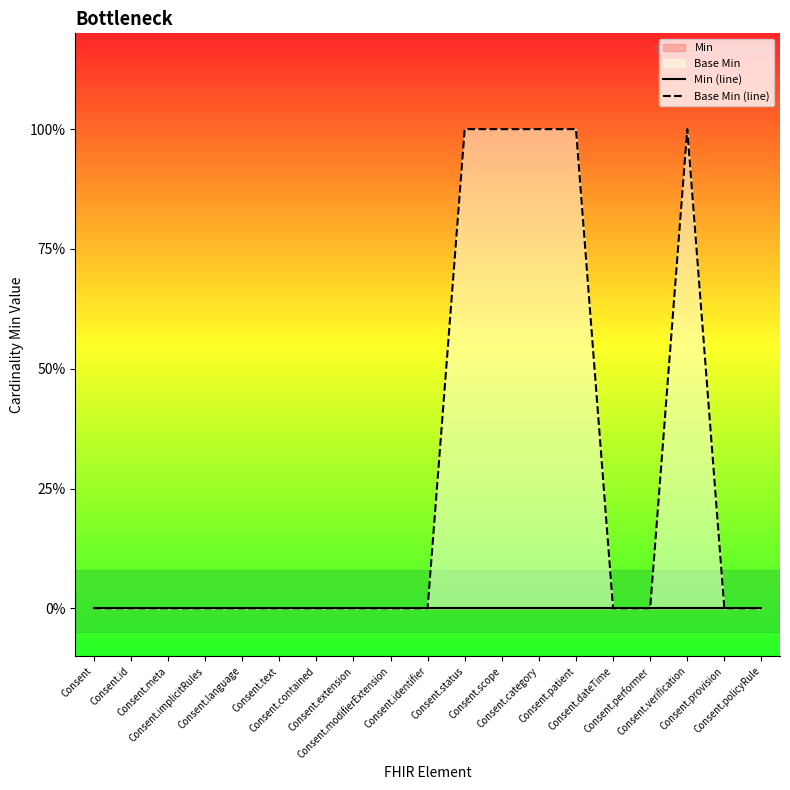

Reading left to right, what are all the values shown in this chart?

Min (line): Consent=0	Consent.id=0	Consent.meta=0	Consent.implicitRules=0	Consent.language=0	Consent.text=0	Consent.contained=0	Consent.extension=0	Consent.modifierExtension=0	Consent.identifier=0	Consent.status=0	Consent.scope=0	Consent.category=0	Consent.patient=0	Consent.dateTime=0	Consent.performer=0	Consent.verification=0	Consent.provision=0	Consent.policyRule=0
Base Min (line): Consent=0	Consent.id=0	Consent.meta=0	Consent.implicitRules=0	Consent.language=0	Consent.text=0	Consent.contained=0	Consent.extension=0	Consent.modifierExtension=0	Consent.identifier=0	Consent.status=1	Consent.scope=1	Consent.category=1	Consent.patient=1	Consent.dateTime=0	Consent.performer=0	Consent.verification=1	Consent.provision=0	Consent.policyRule=0